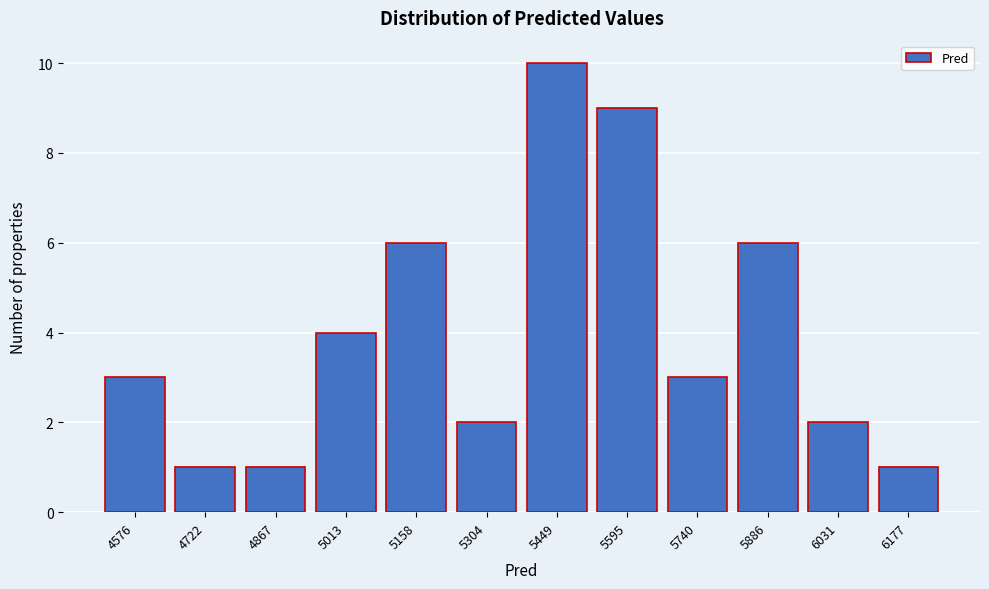

Reading left to right, list all the values displayed in this chart.

4576=3	4722=1	4867=1	5013=4	5158=6	5304=2	5449=10	5595=9	5740=3	5886=6	6031=2	6177=1